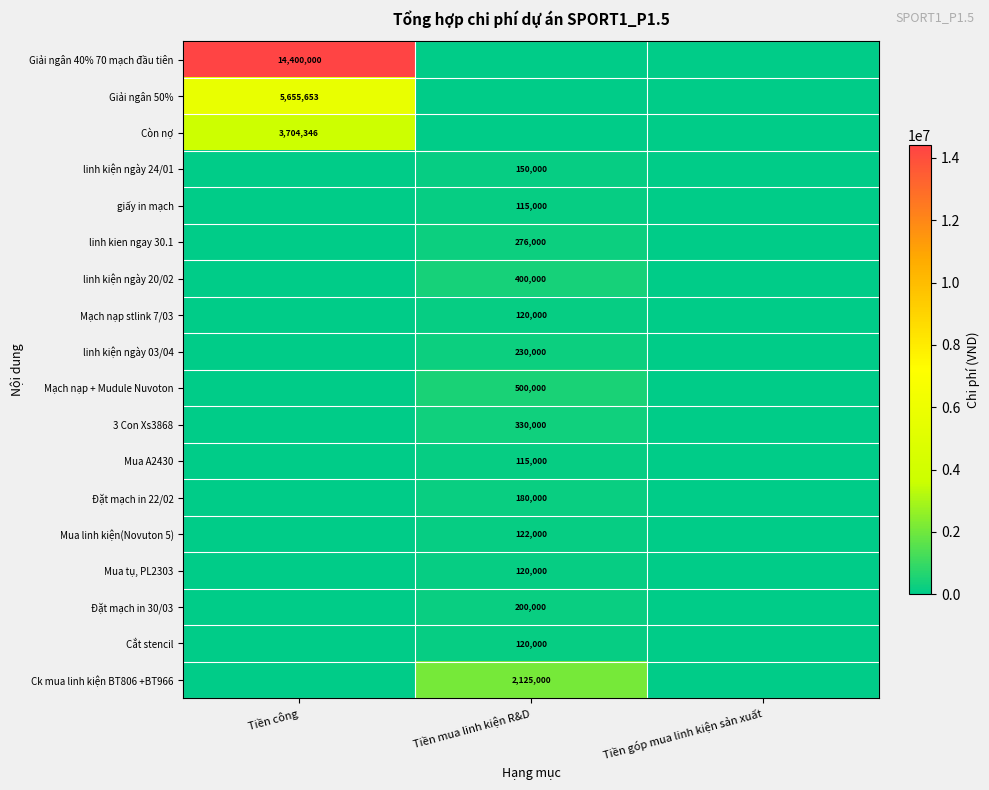

True or false: Cắt stencil has a value of 50366 at Tiền mua linh kiện R&D.

False